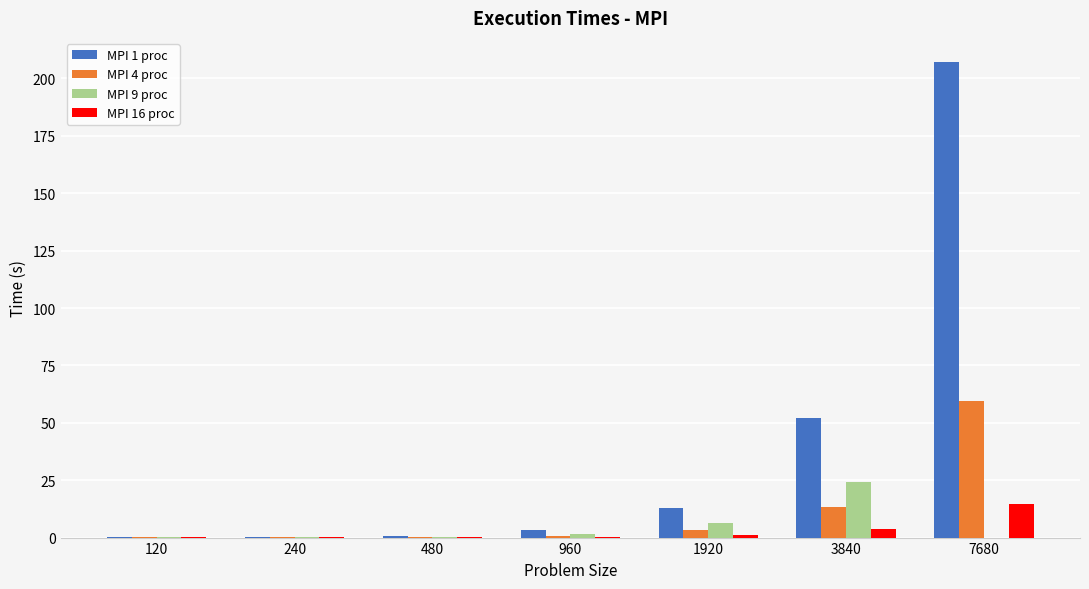

True or false: MPI 4 proc has a value of 13.4 at 3840.

True